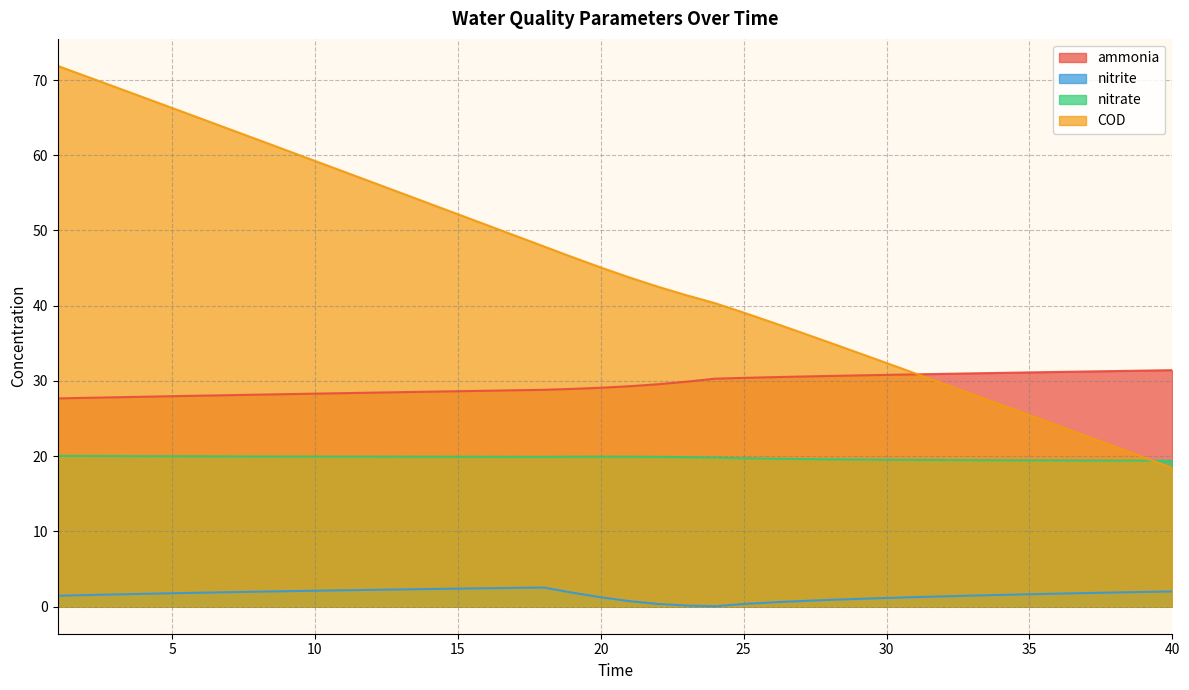

What is the spread (max minus min) of values at 5?

64.5